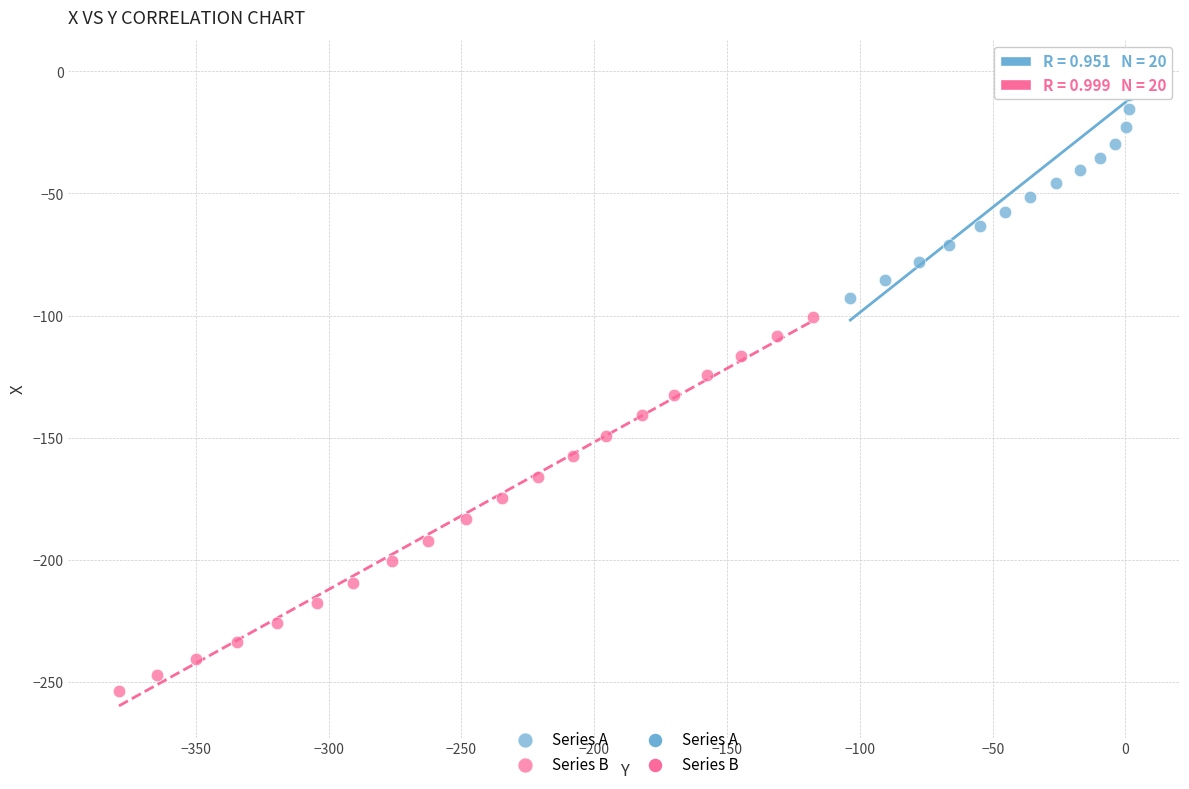

Which series has the largest Y range (max minus min)?

Series B